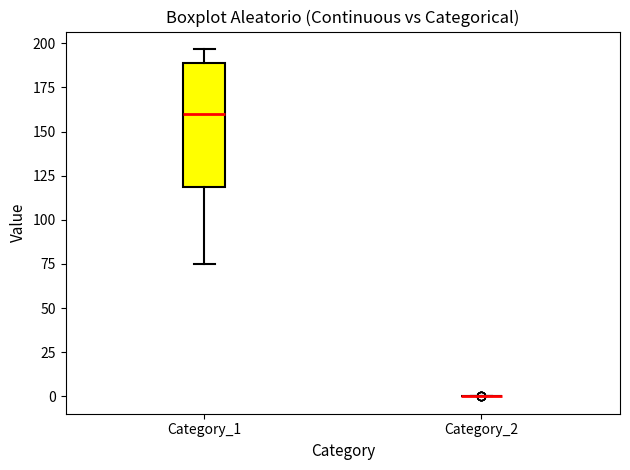

Comparing the boxes themselves (not the whiskers), which one is the tallest?

Category_1